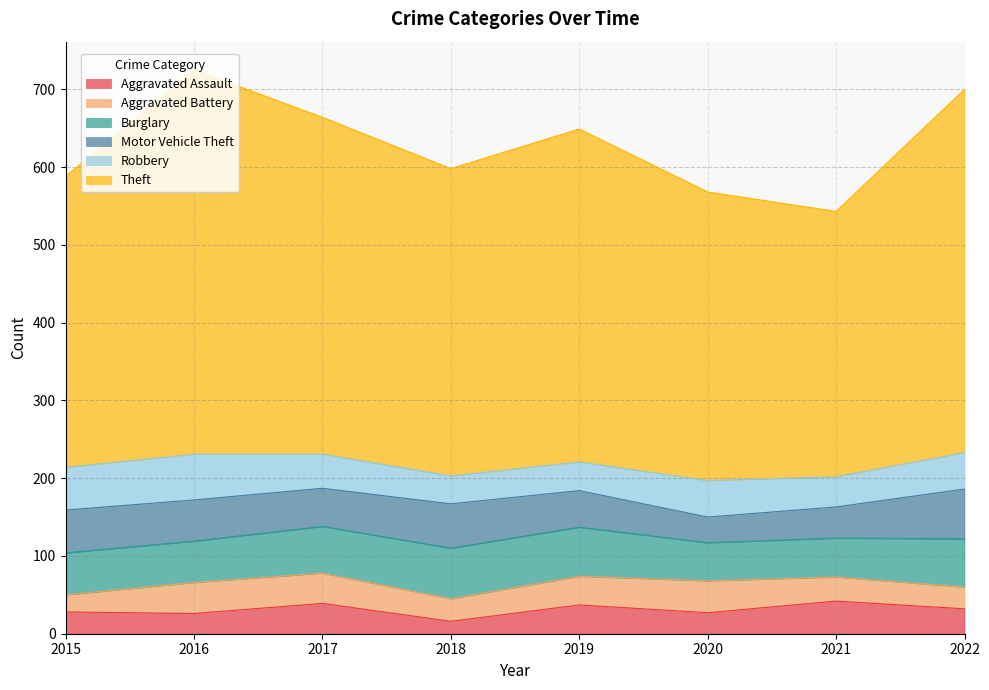

At which label does Theft first exceed 428?

2016